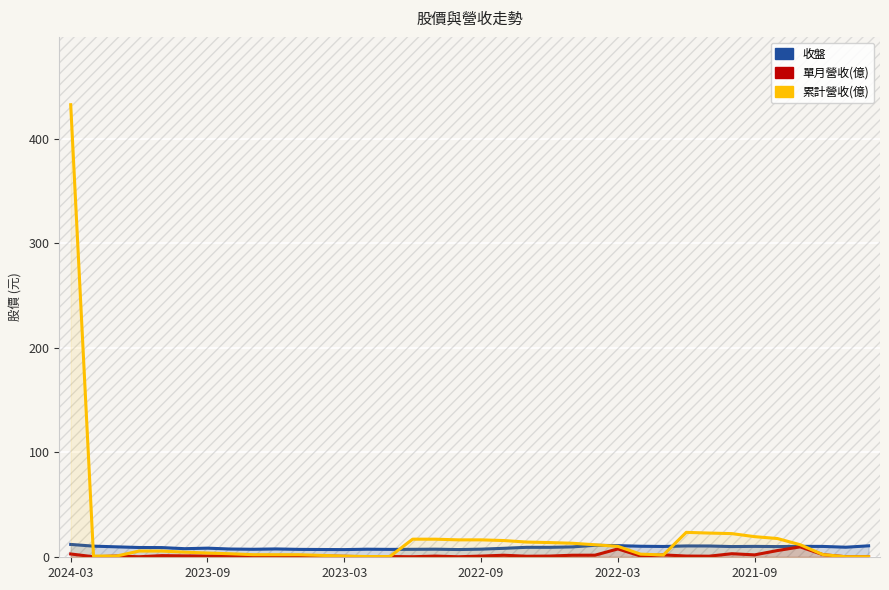

True or false: 累計營收(億) has a value of 2.0 at 10.

True